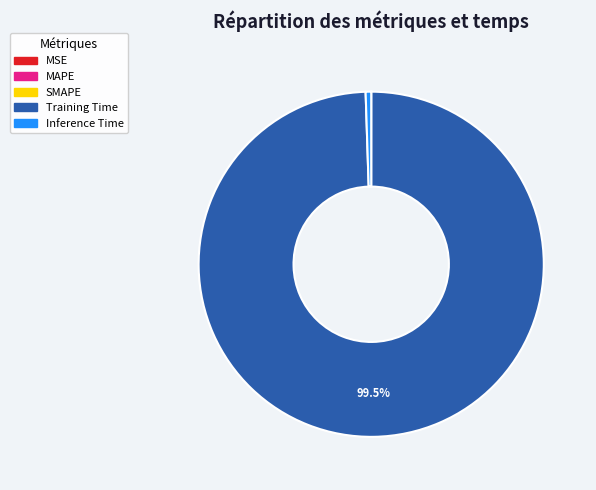

What is the majority slice?

Training Time